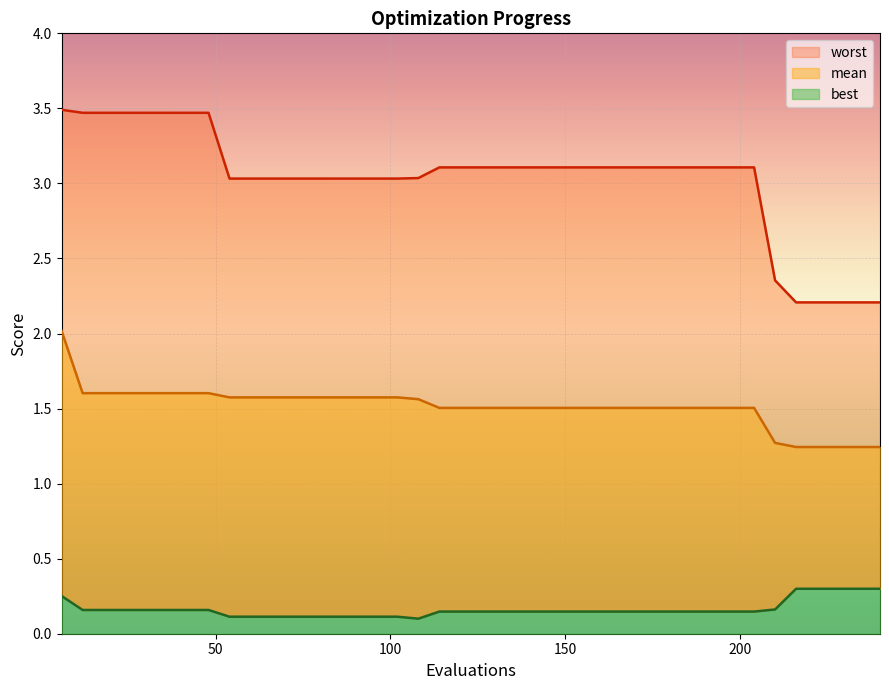

Rank the categories by mean value from lowest to highest.

216, 222, 228, 234, 240, 210, 114, 120, 126, 132, 138, 144, 150, 156, 162, 168, 174, 180, 186, 192, 198, 204, 108, 54, 60, 66, 72, 78, 84, 90, 96, 102, 12, 18, 24, 30, 36, 42, 48, 6